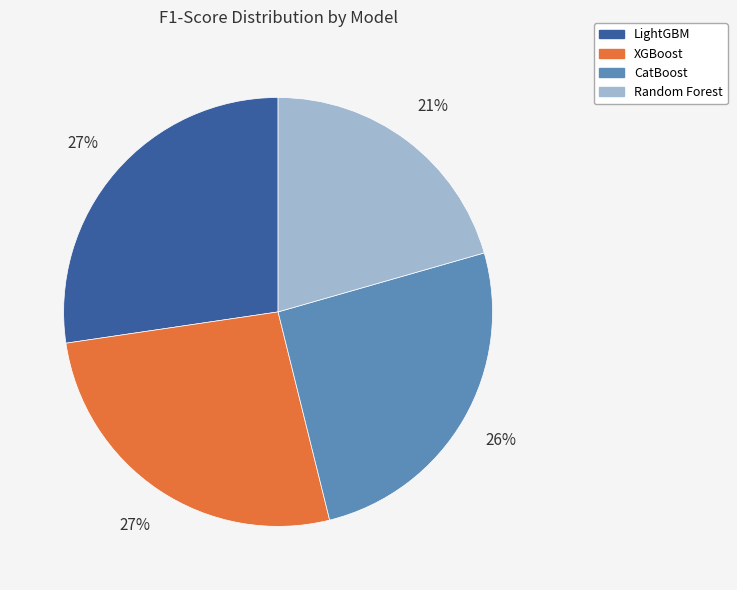

What is the smallest slice in the pie chart?

Random Forest